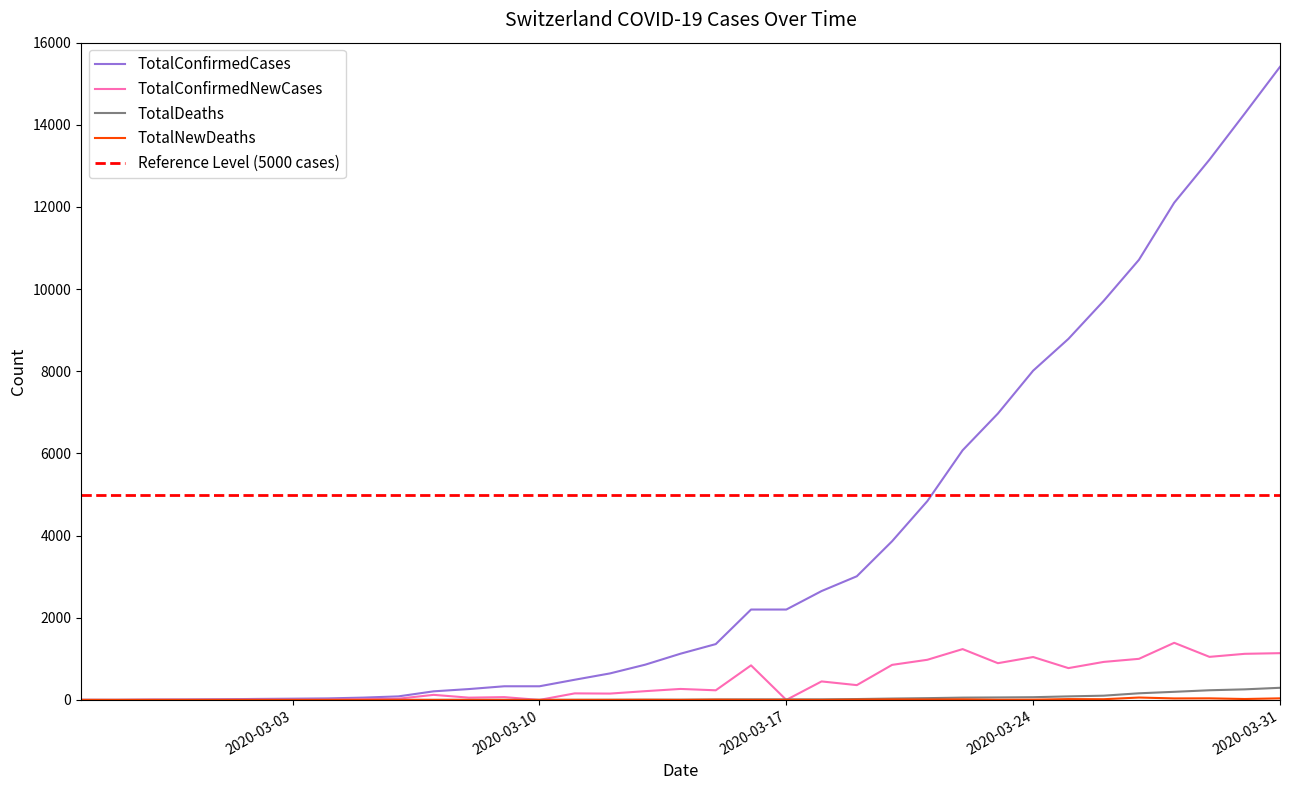

The TotalNewDeaths series shows 5 at 2020-03-15. True or false?

True